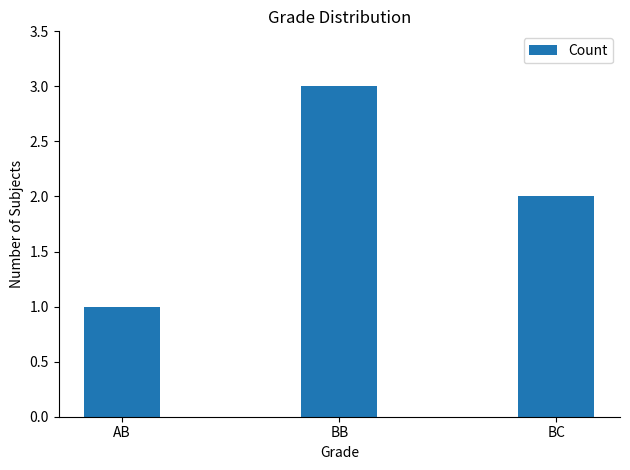

What is the label of the 3rd bar from the right?

AB